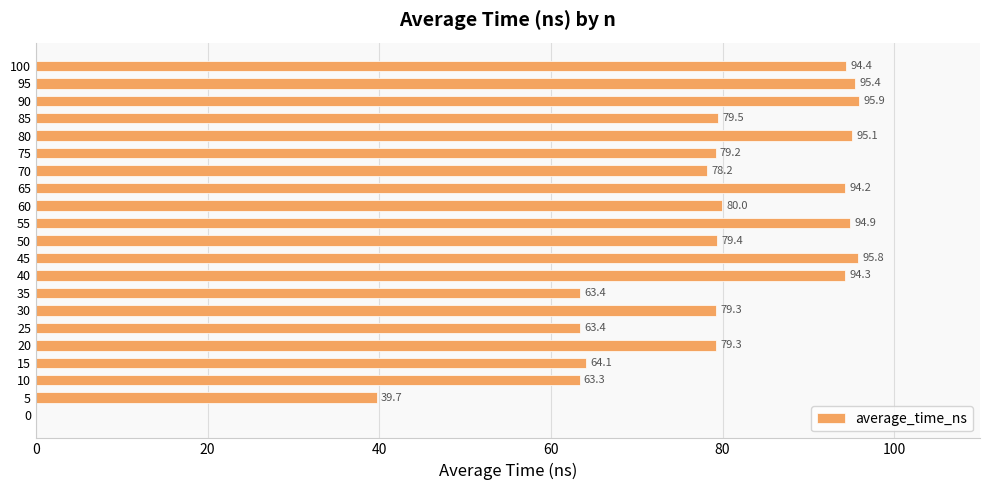

The value at 95 is 95.4. True or false?

True